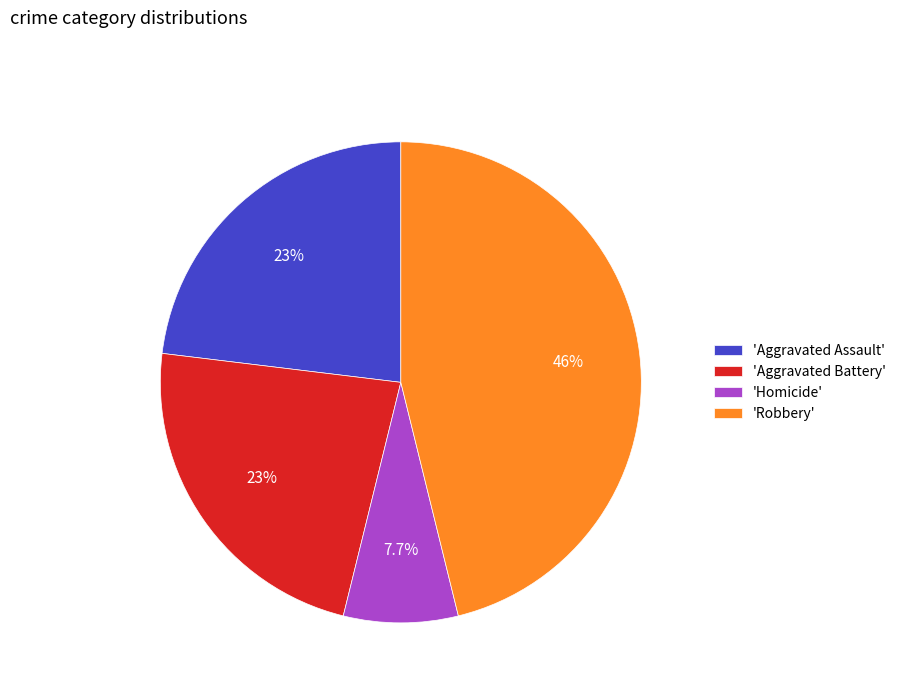

What is the largest slice in the pie chart?

'Robbery'